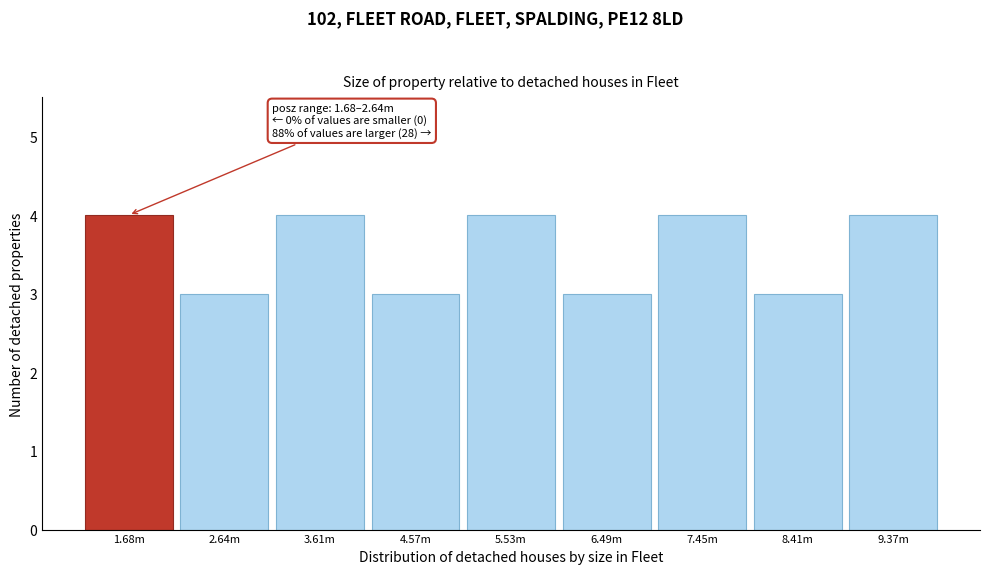

Reading left to right, list all the values displayed in this chart.

1.68m=4	2.64m=3	3.61m=4	4.57m=3	5.53m=4	6.49m=3	7.45m=4	8.41m=3	9.37m=4